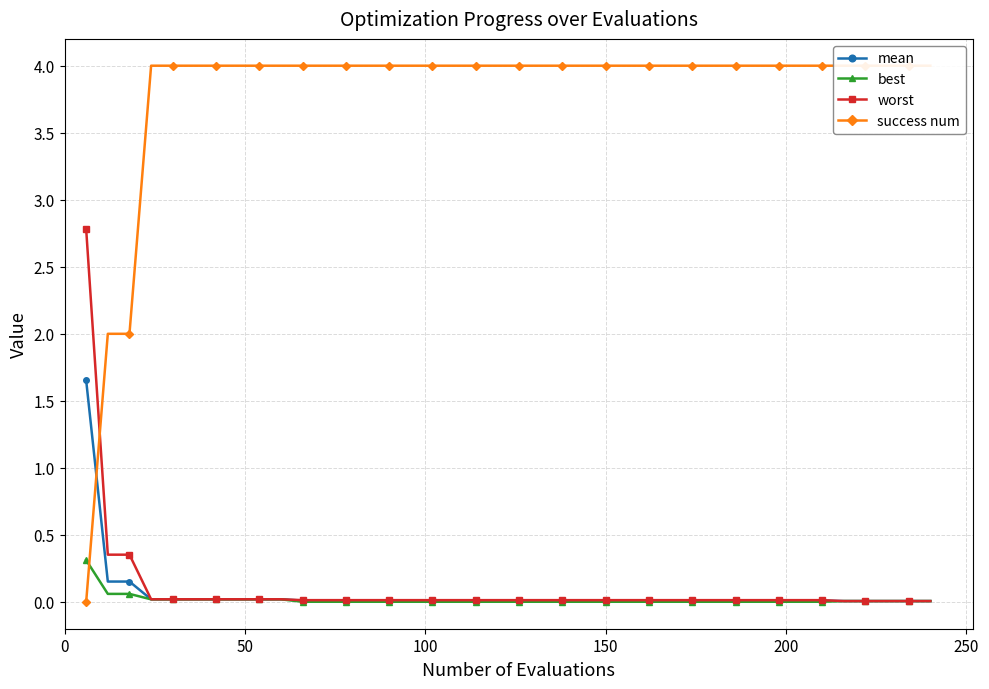

What is the maximum value for worst?

2.8